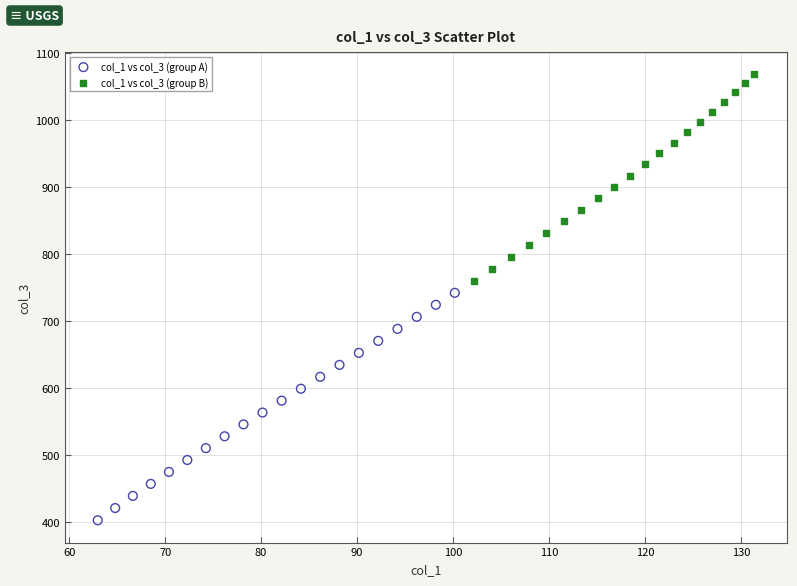

Which series has the largest Y range (max minus min)?

col_1 vs col_3 (group A)